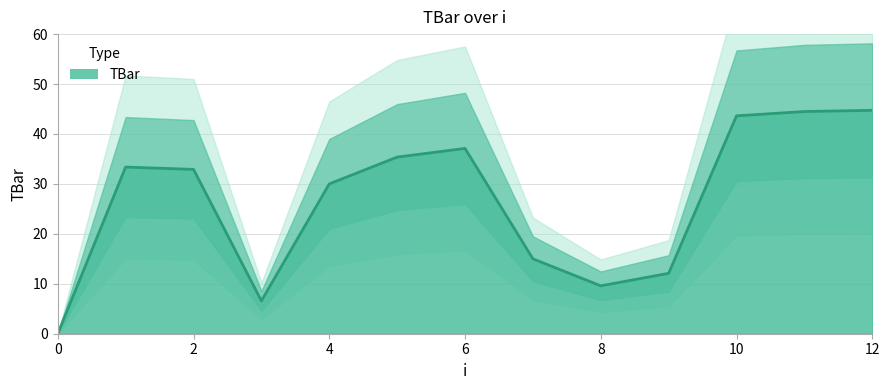

Rank the categories by value from lowest to highest.

0, 3, 8, 9, 7, 4, 2, 1, 5, 6, 10, 11, 12